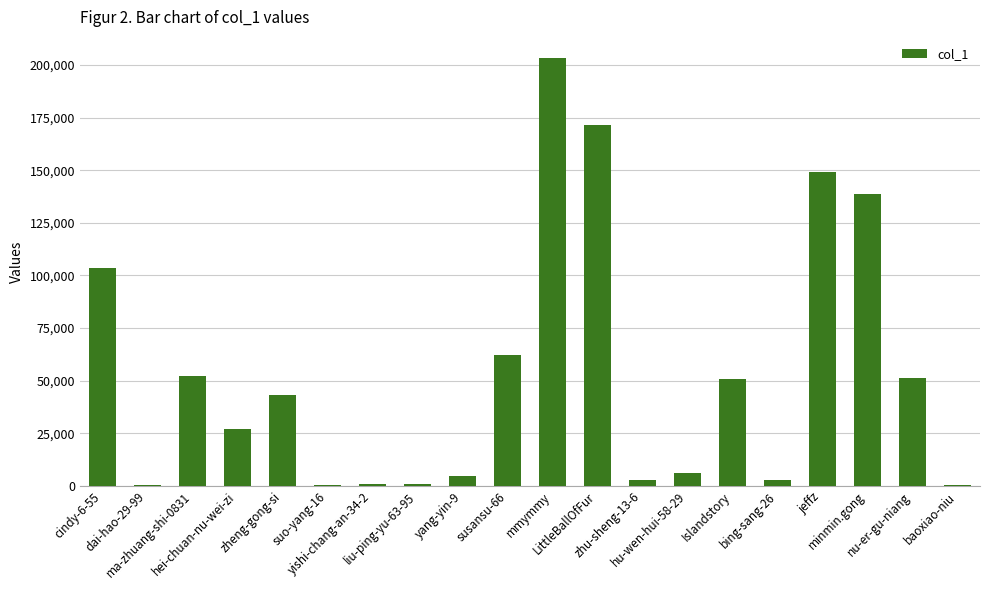

What is the sum of all values?

1073084